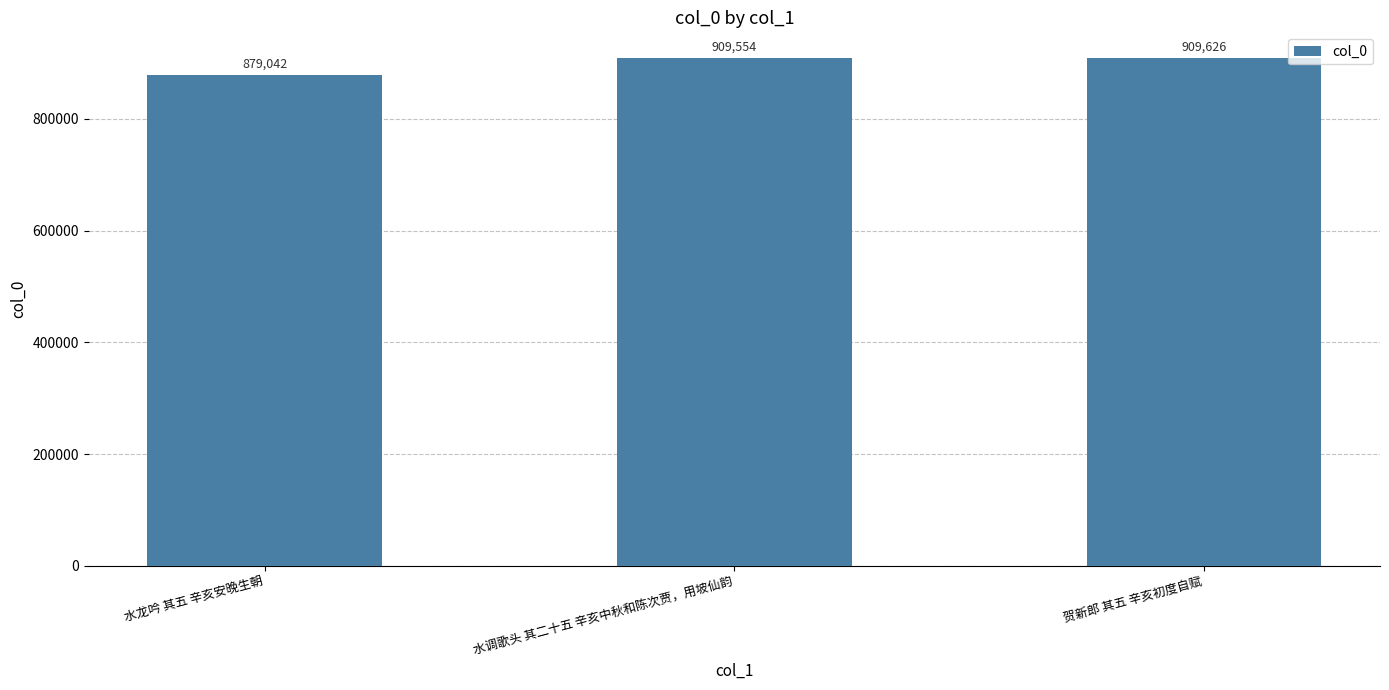

The value at 水调歌头 其二十五 辛亥中秋和陈次贾，用坡仙韵 is 1210843. True or false?

False